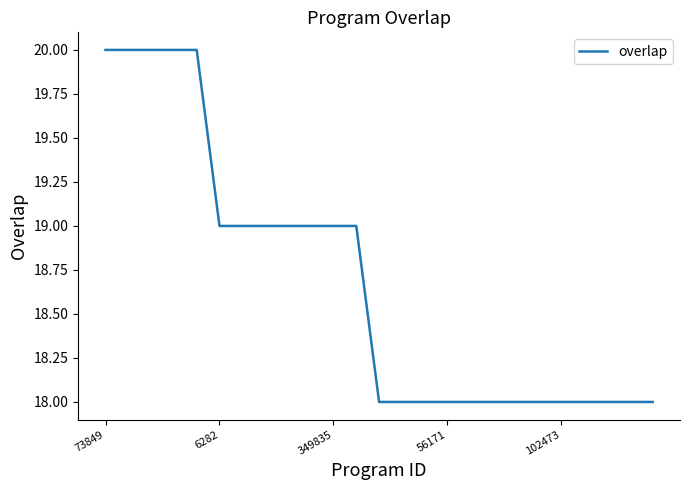

What is the minimum value shown in the chart?

18